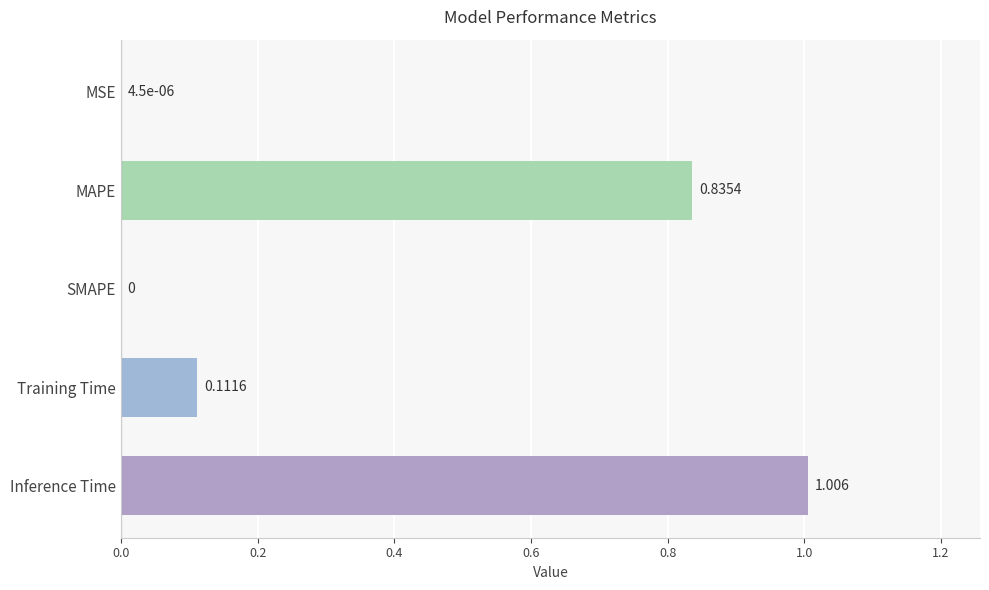

At which category does the chart reach its peak across all series?

Inference Time